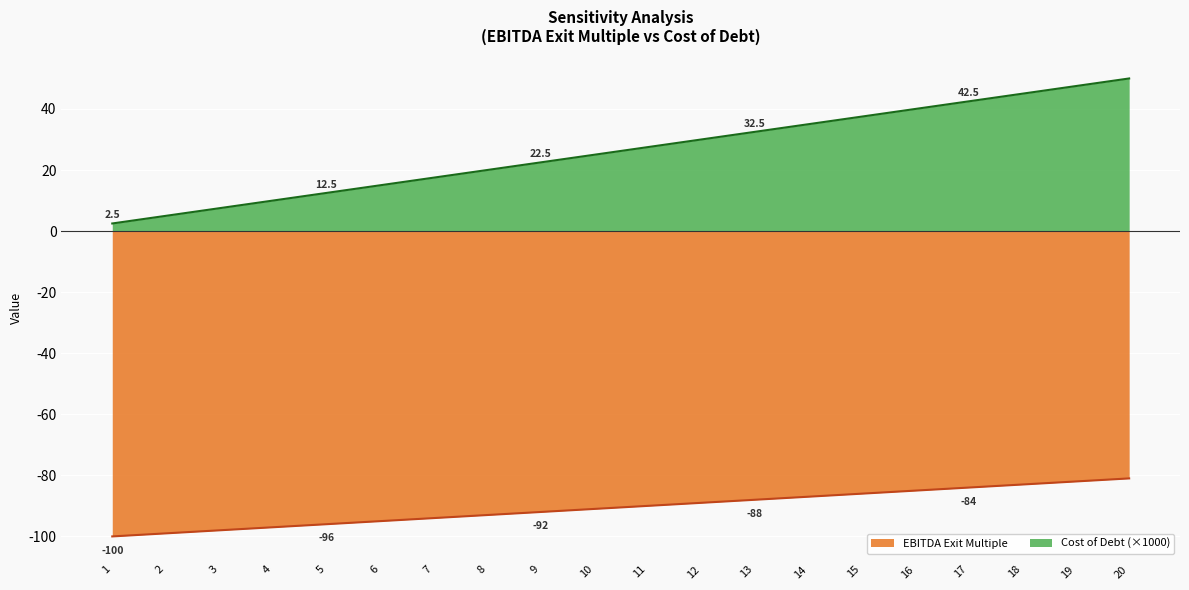

What is the total value across all series at 13?

-55.5